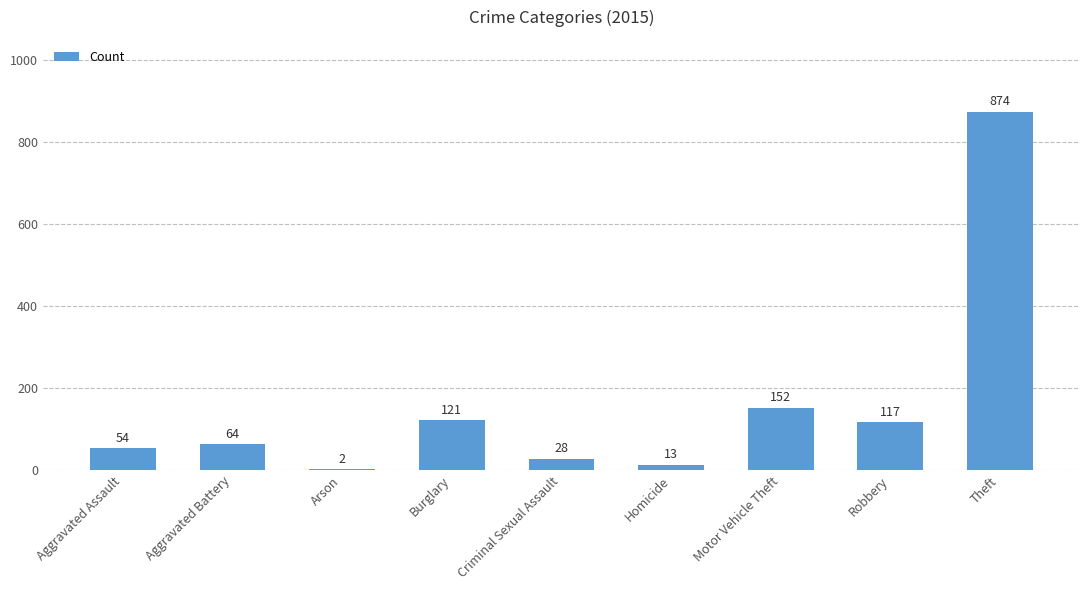

Where is the data nearest to the value 438?

Motor Vehicle Theft